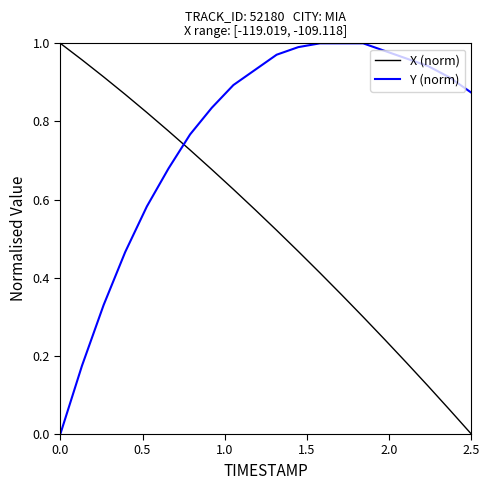

Which series has the largest total across all categories?

Y (norm)